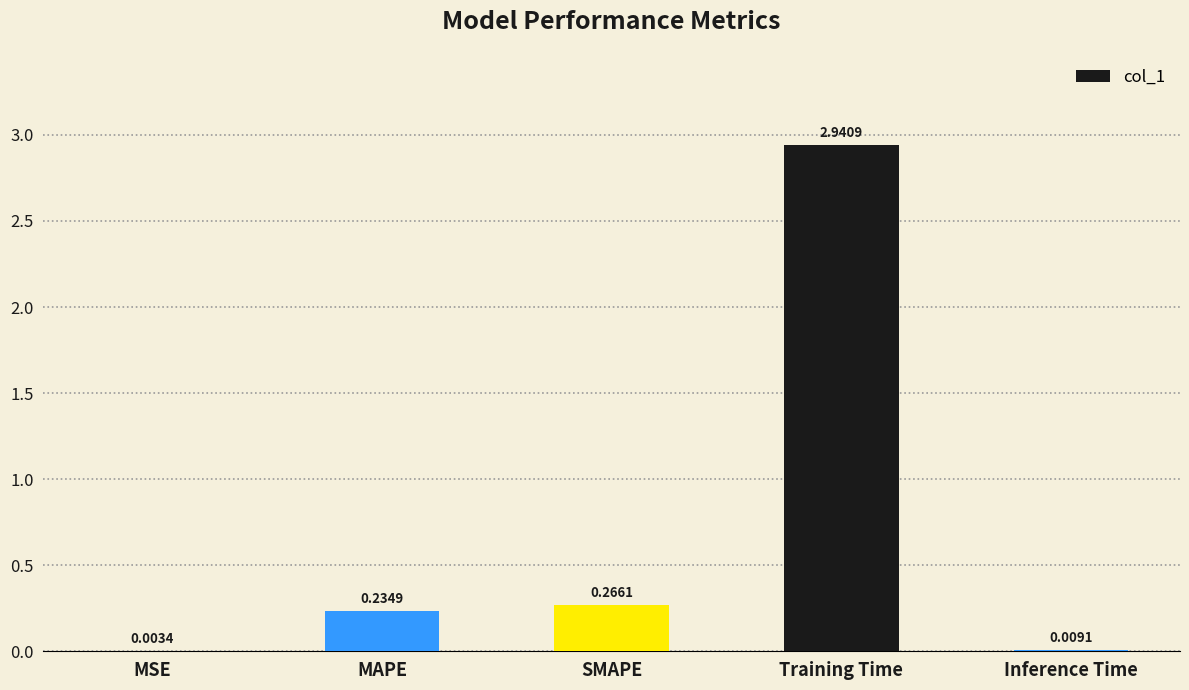

What is the sum of the values at SMAPE and MAPE?

0.5